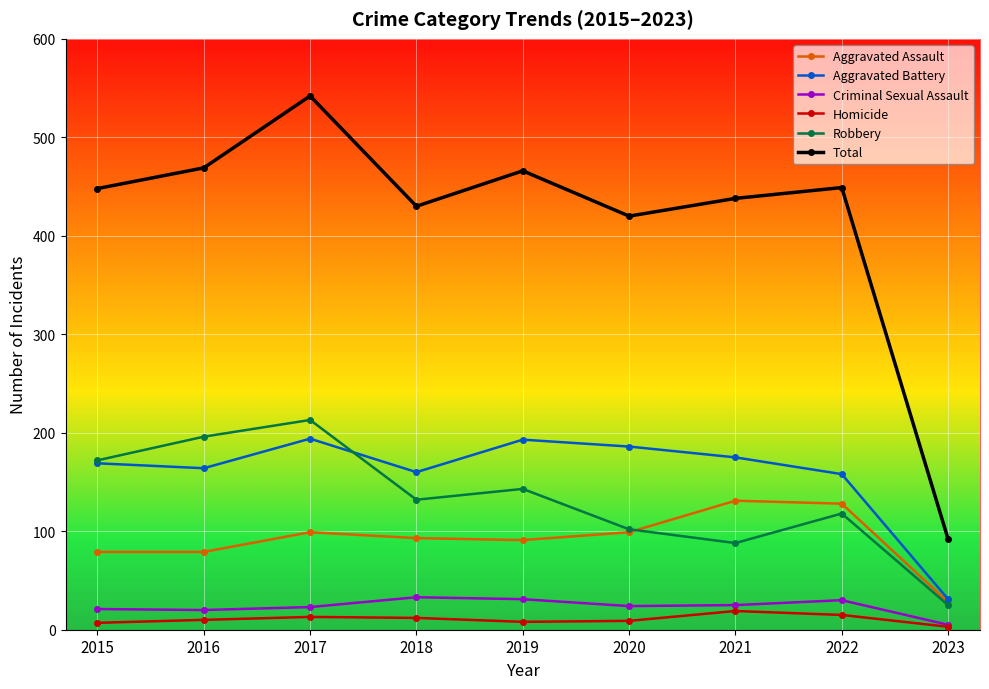

At which category does Robbery reach its first local valley?

2018